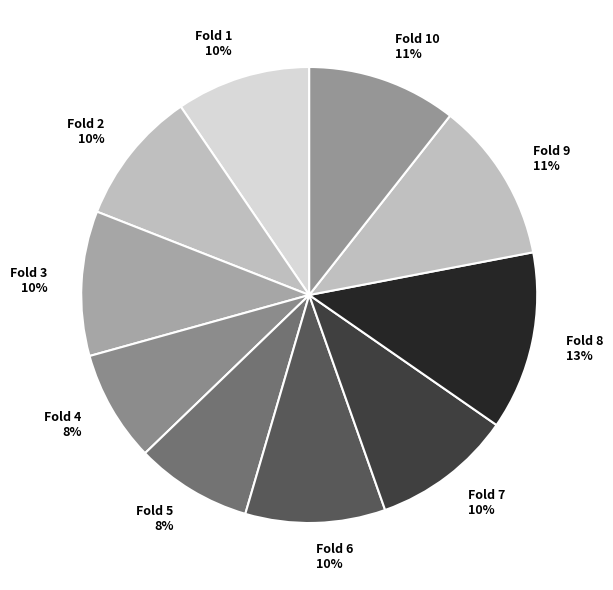

The Fold 5 slice represents 1% of the pie. True or false?

False